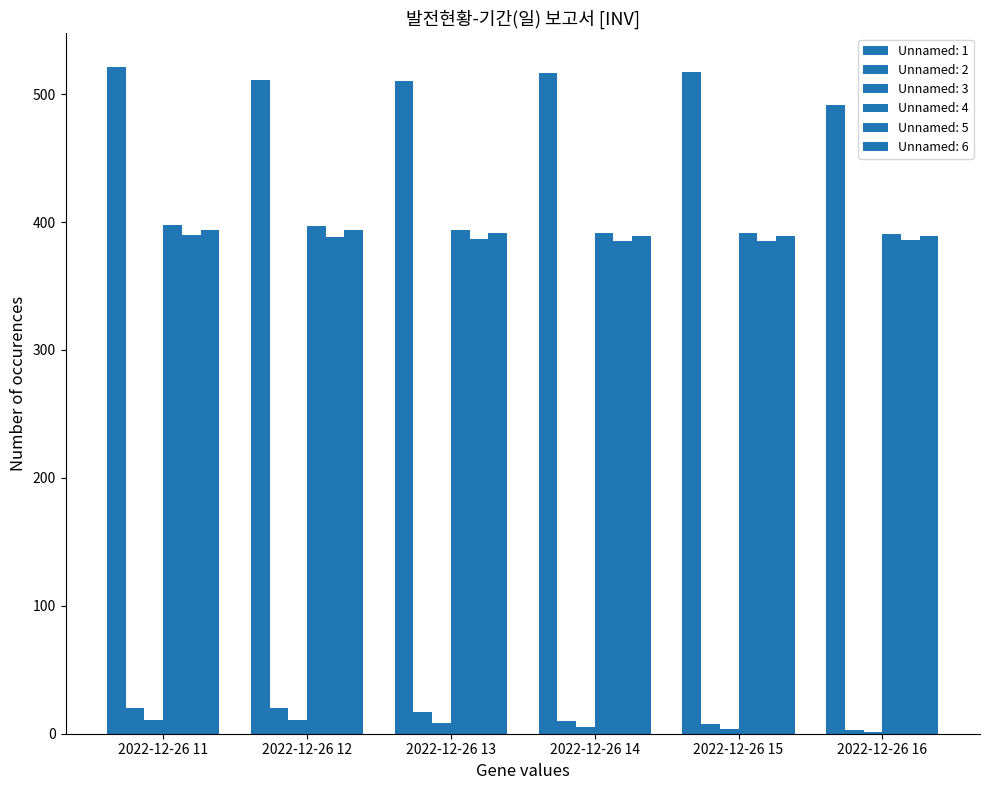

Which series changed the most between 2022-12-26 13 and 2022-12-26 15?

Unnamed: 2